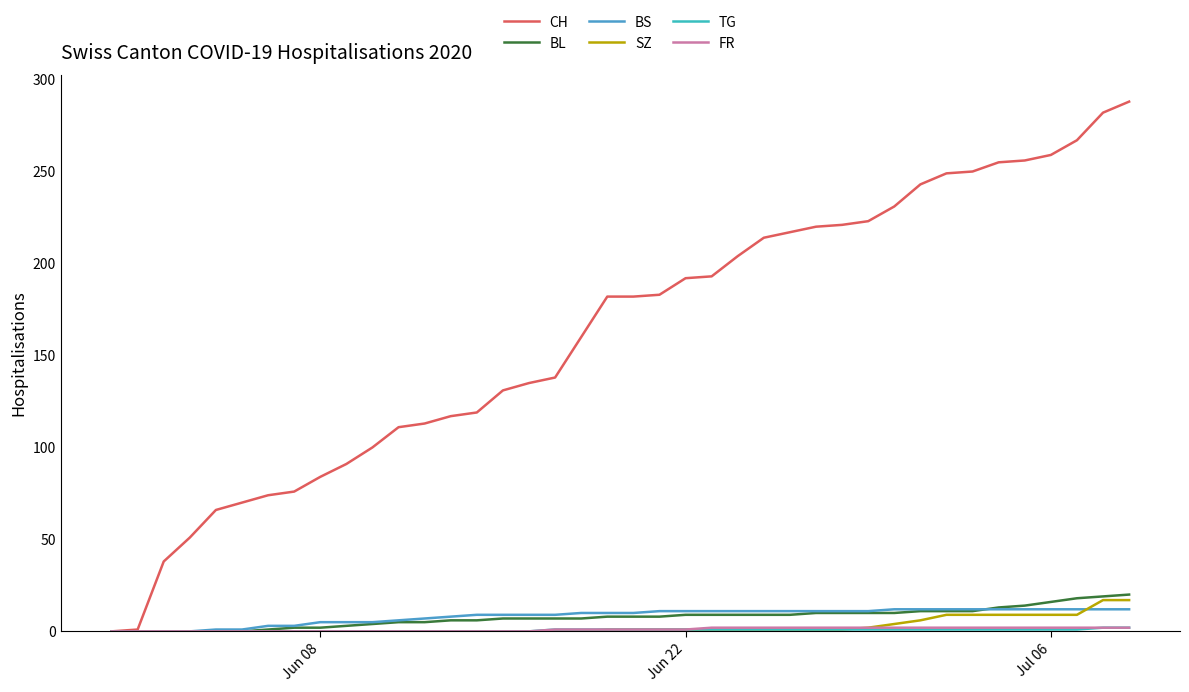

At how many categories does at least one series exceed 48?

37